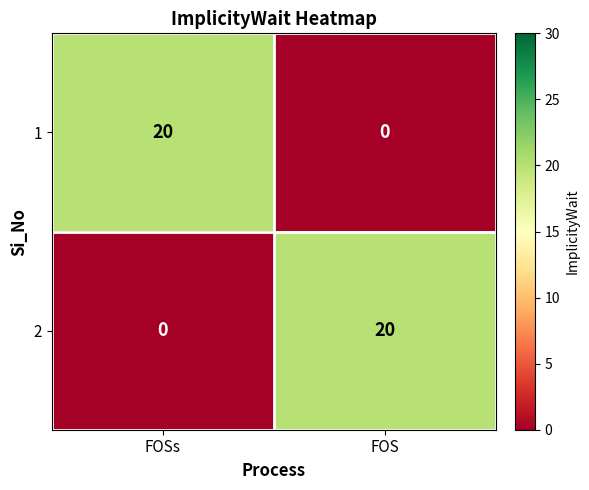

How many positive values does the 2 series have?

1